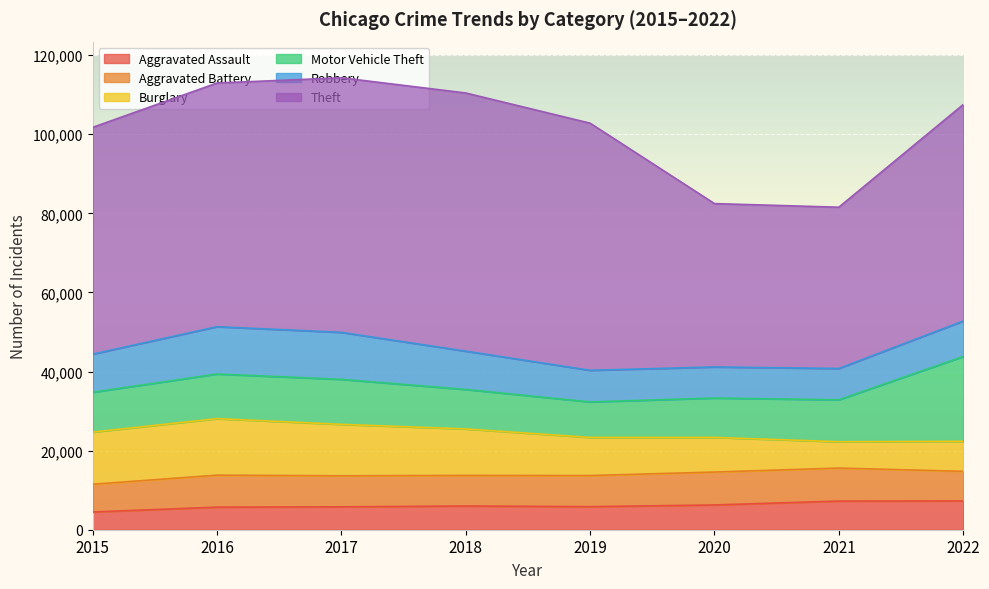

List the labels in order of Aggravated Battery value, largest first.

2021, 2020, 2016, 2019, 2017, 2018, 2022, 2015